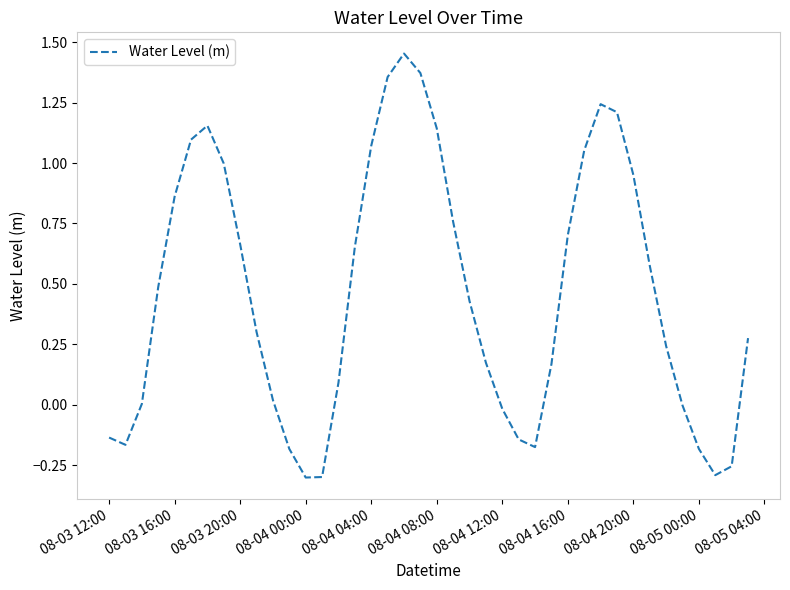

What is the difference between the maximum and minimum values?

1.8